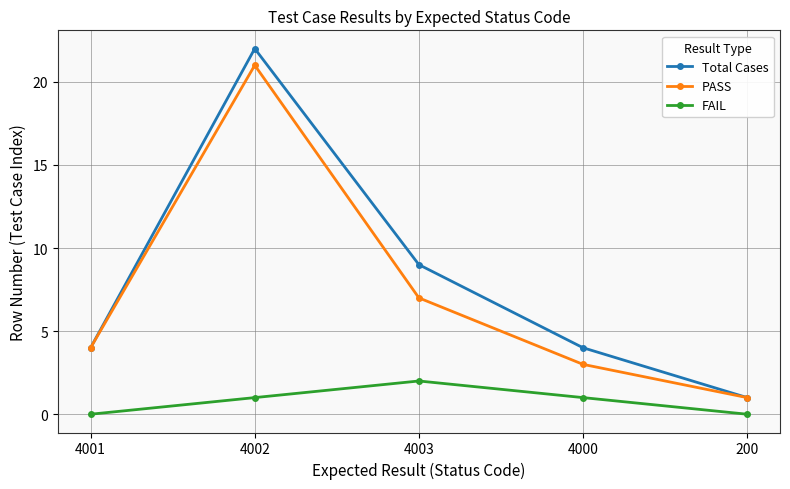

Which series has the largest total across all categories?

Total Cases